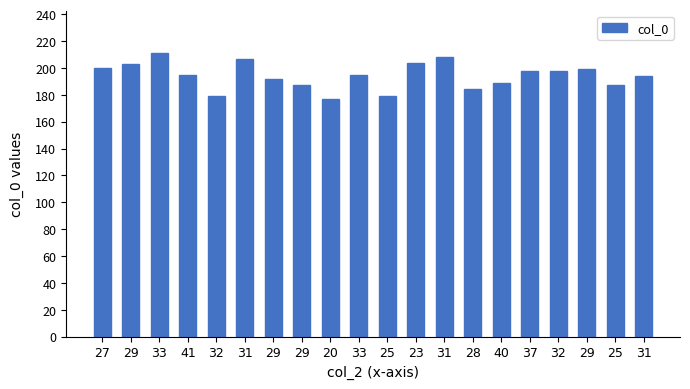

At which category does the chart reach its peak across all series?

33